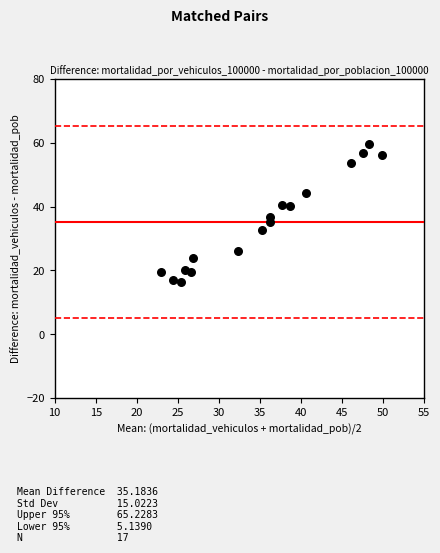

What is the range of X values (max minus min)?

26.8